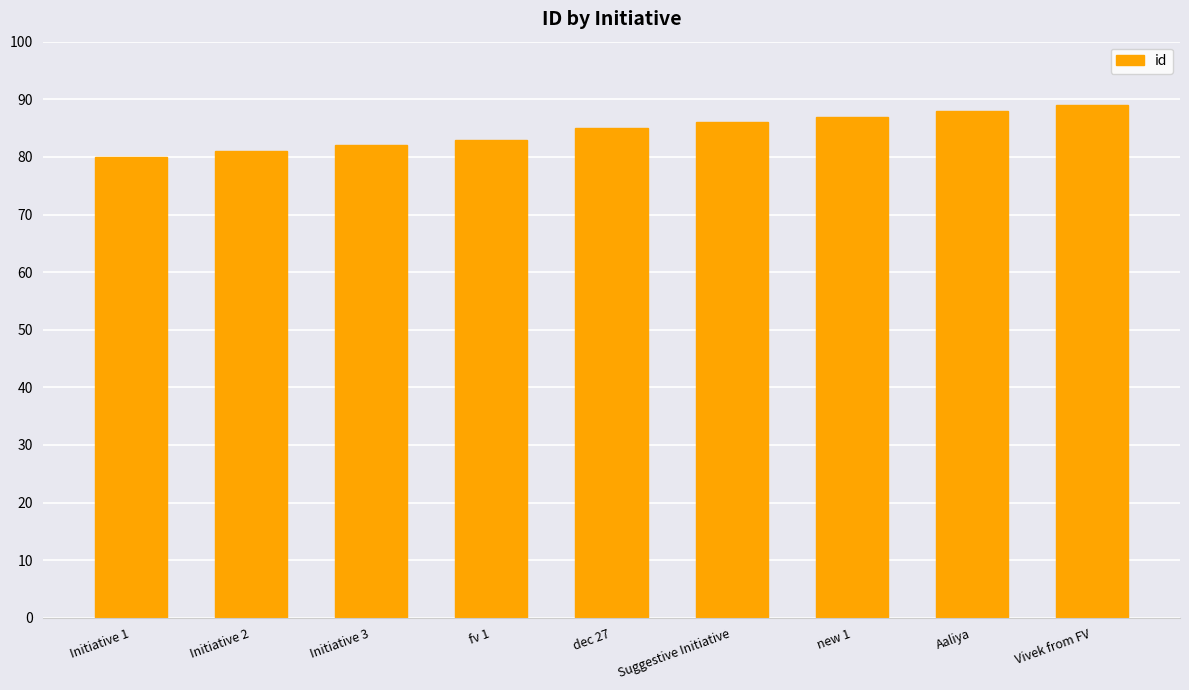

The chart shows a value of 19 at Initiative 3. True or false?

False